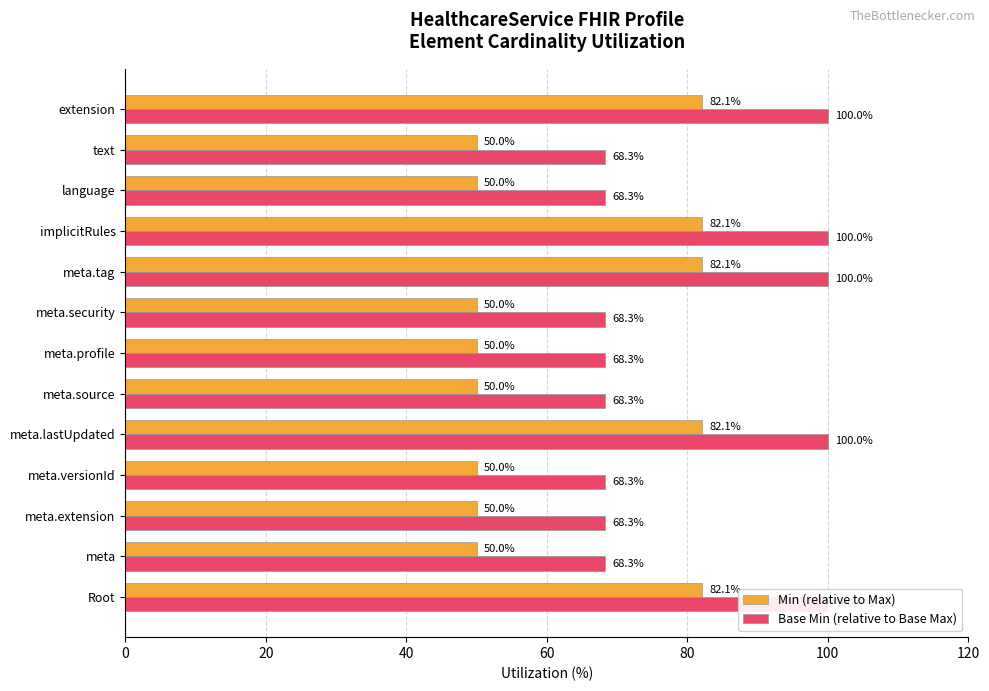

Between meta.extension and meta.versionId, which series saw the biggest shift?

Min (relative to Max)